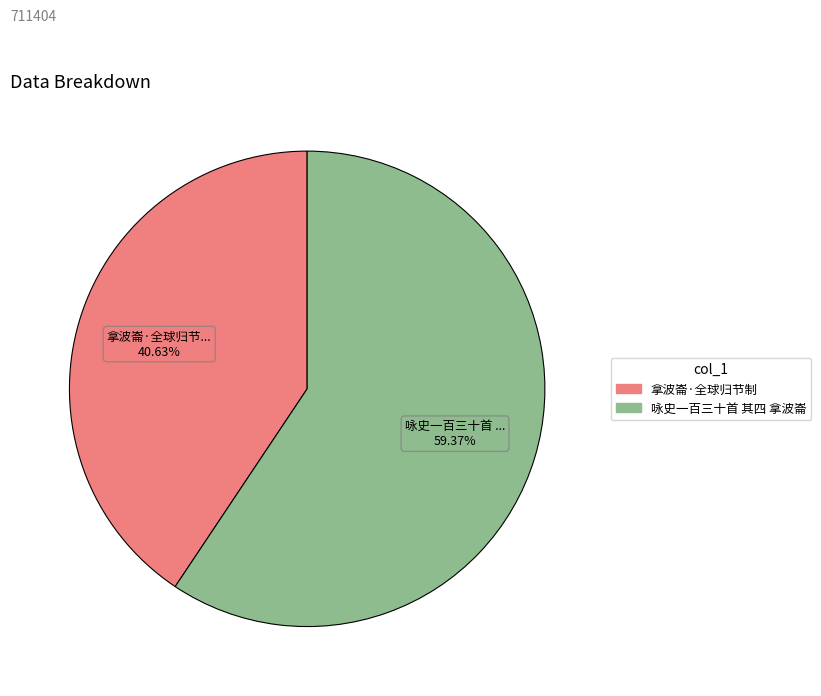

To the nearest percent, what percentage of the pie is 拿波崙·全球归节制?

41%